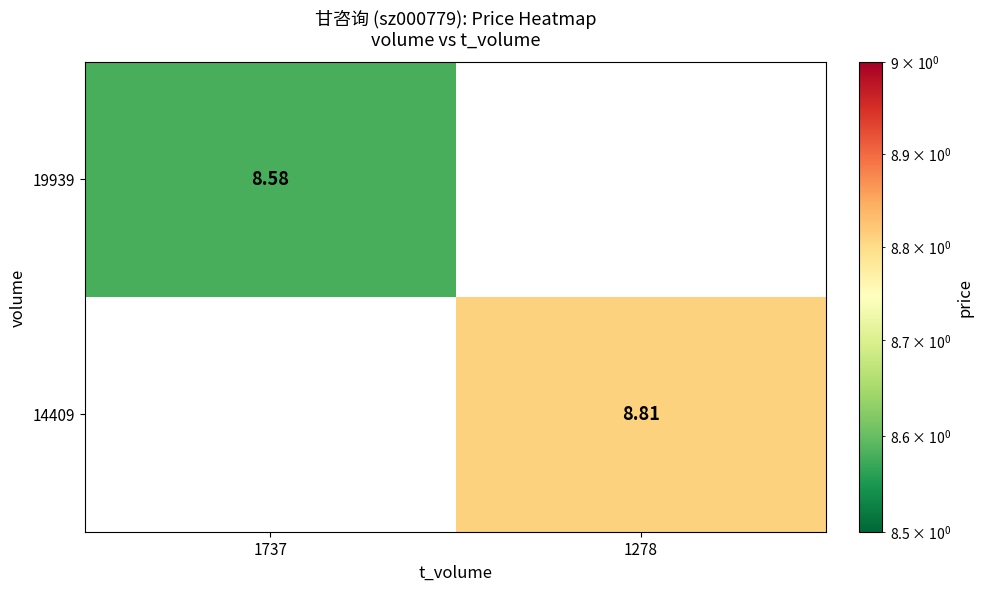

List the series in order of their overall mean, lowest first.

19939, 14409